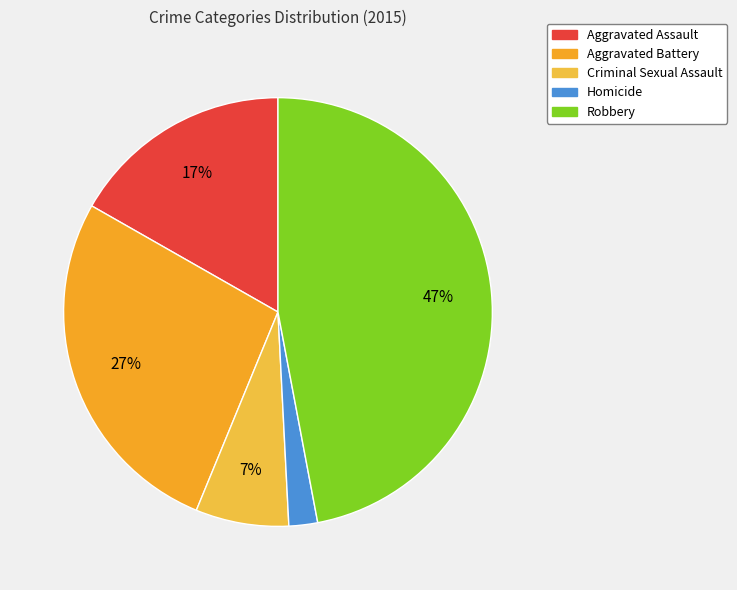

How many segments does this pie chart have?

5